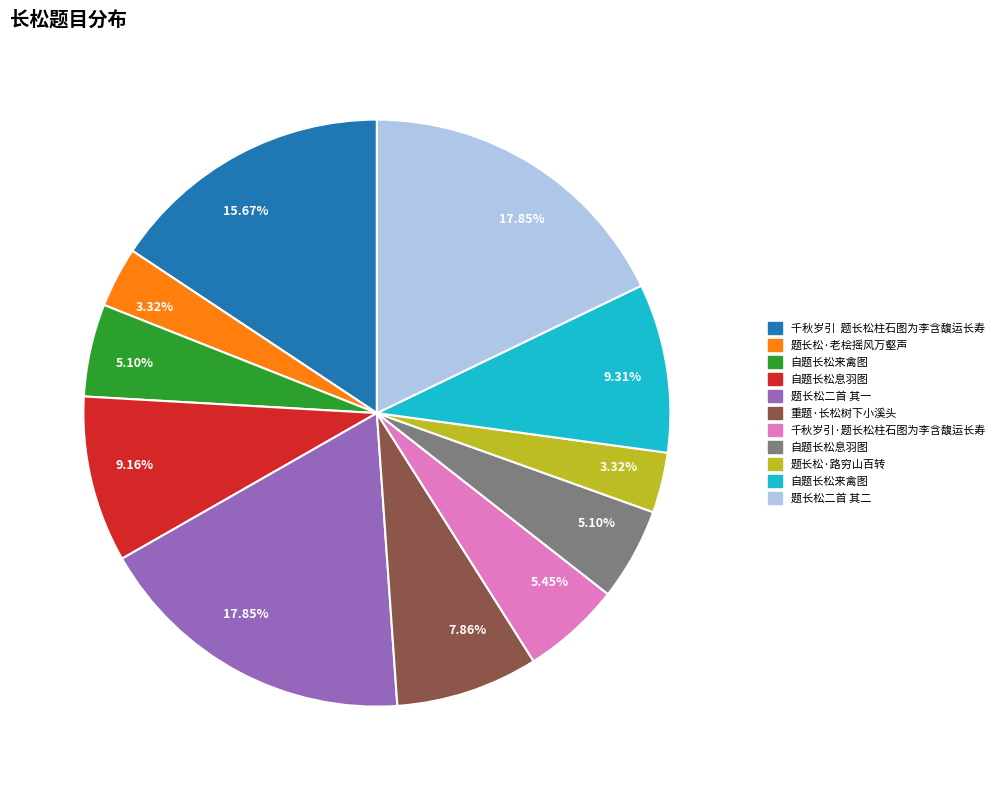

Is there a majority slice in this chart?

No